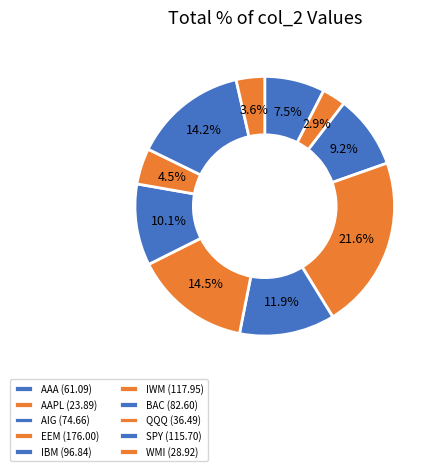

How many segments does this pie chart have?

10